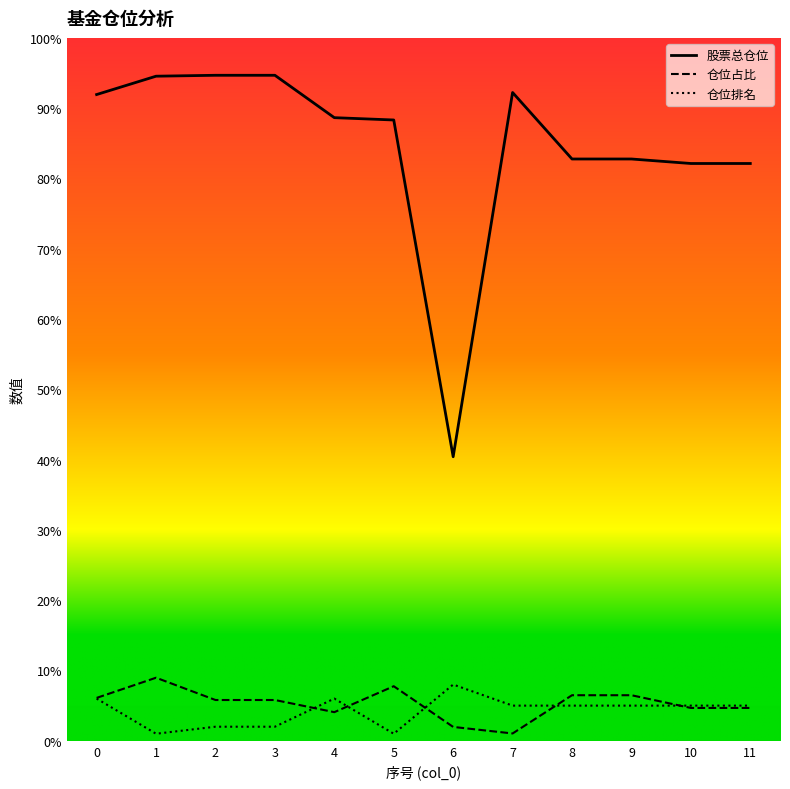

Rank the series by their maximum value, from lowest to highest.

仓位排名, 仓位占比, 股票总仓位